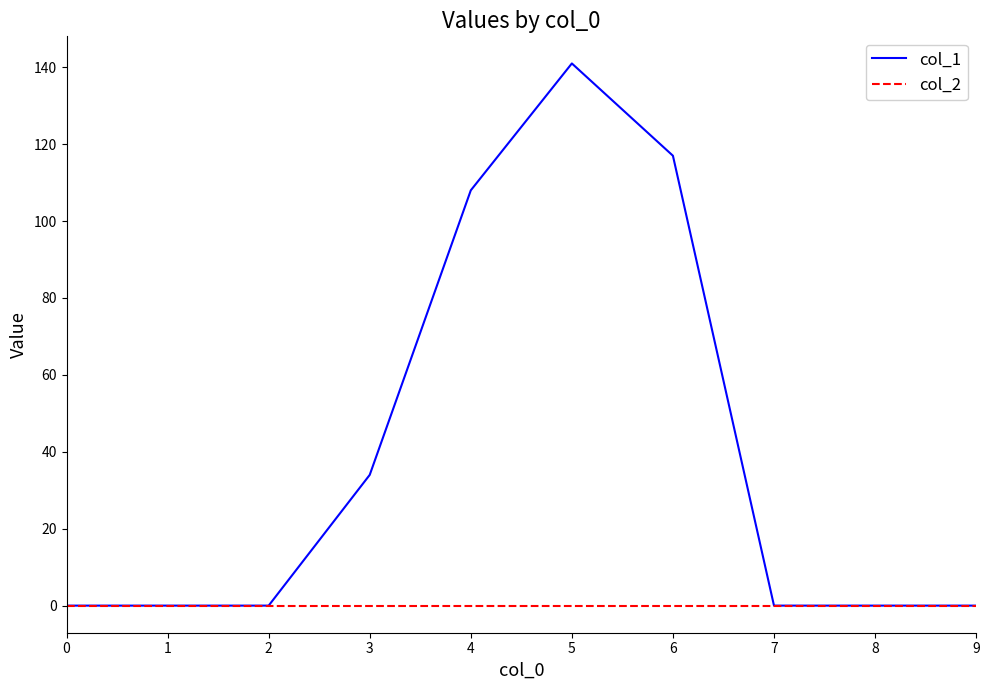

What is the difference between the maximum and second lowest values in the col_1 series?

141